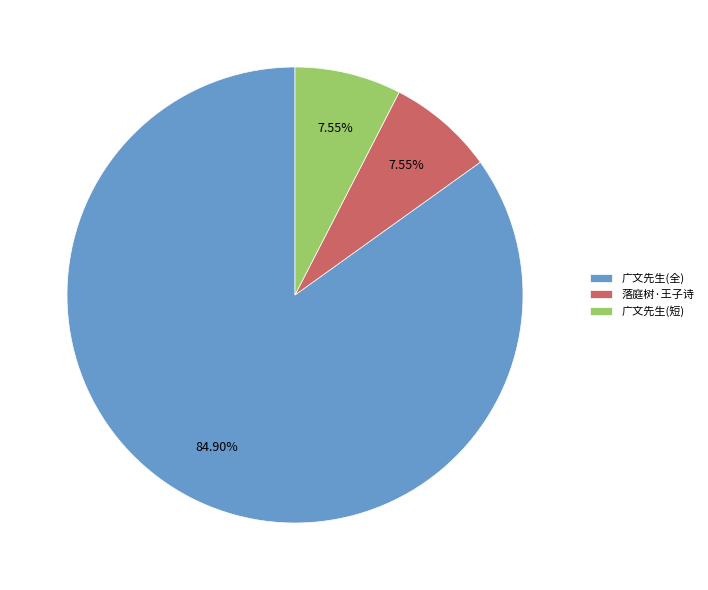

Is there any slice that represents more than half of the pie?

Yes